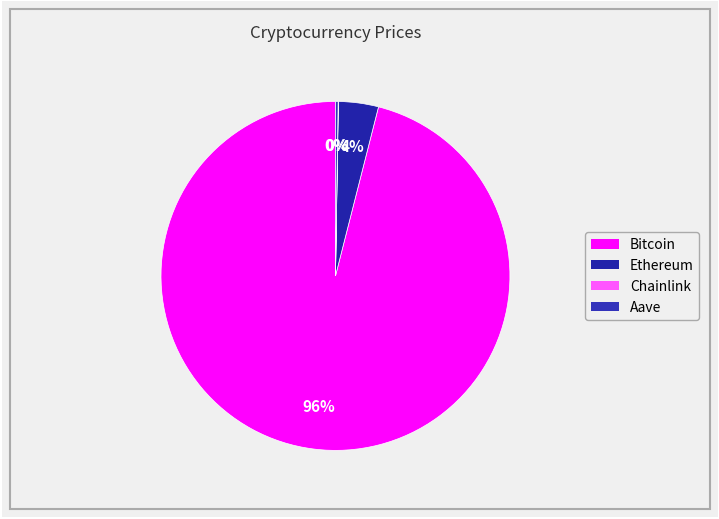

Do Chainlink and Aave together represent more than half of the pie?

No